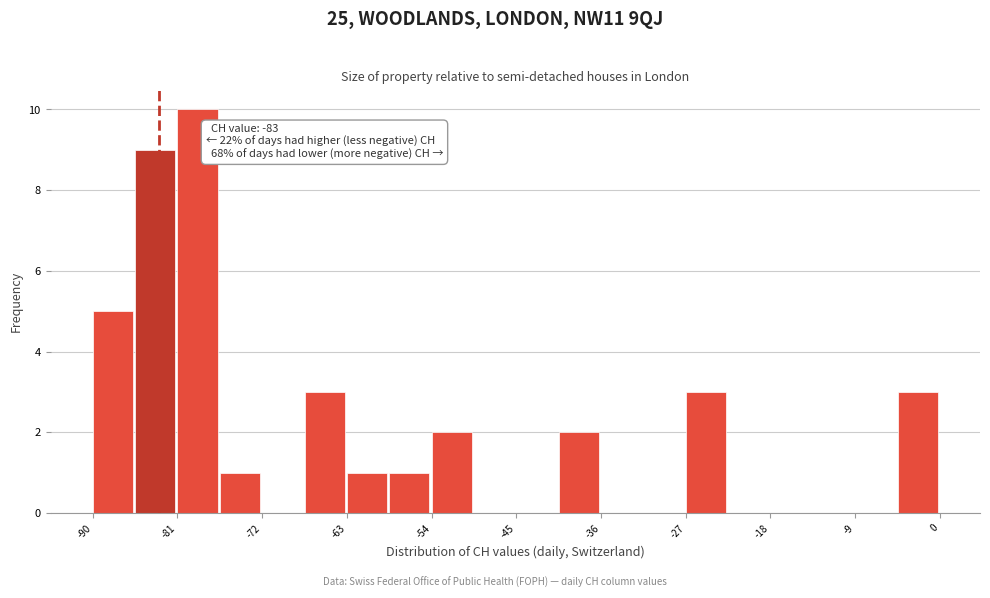

Which range on the x-axis has the tallest bar?

-81.0 to -76.5